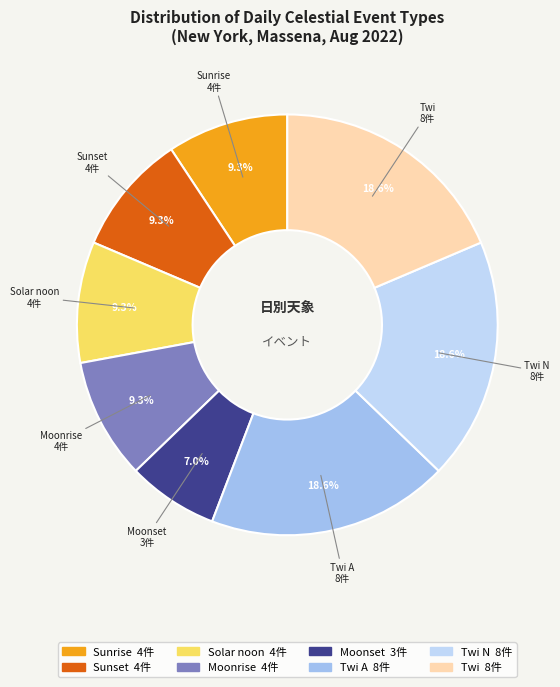

Approximately how many times larger is the value at Sunrise compared to Twi A?

0.5